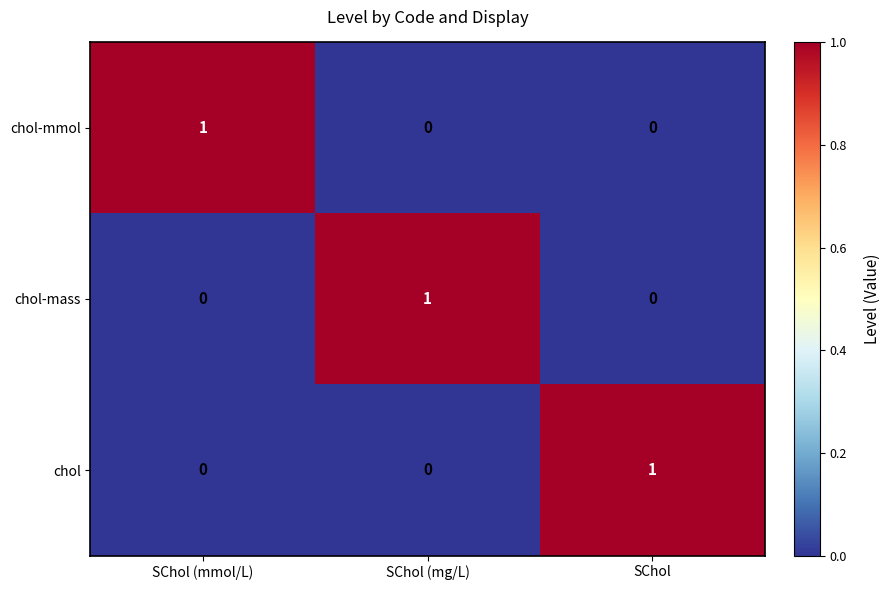

The value of chol-mmol at SChol (mmol/L) is 2. True or false?

False